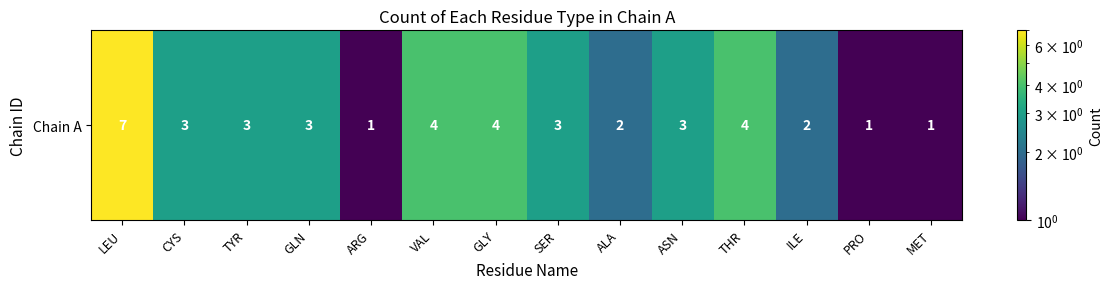

Reading left to right, transcribe all the data shown in this chart.

LEU=7	CYS=3	TYR=3	GLN=3	ARG=1	VAL=4	GLY=4	SER=3	ALA=2	ASN=3	THR=4	ILE=2	PRO=1	MET=1